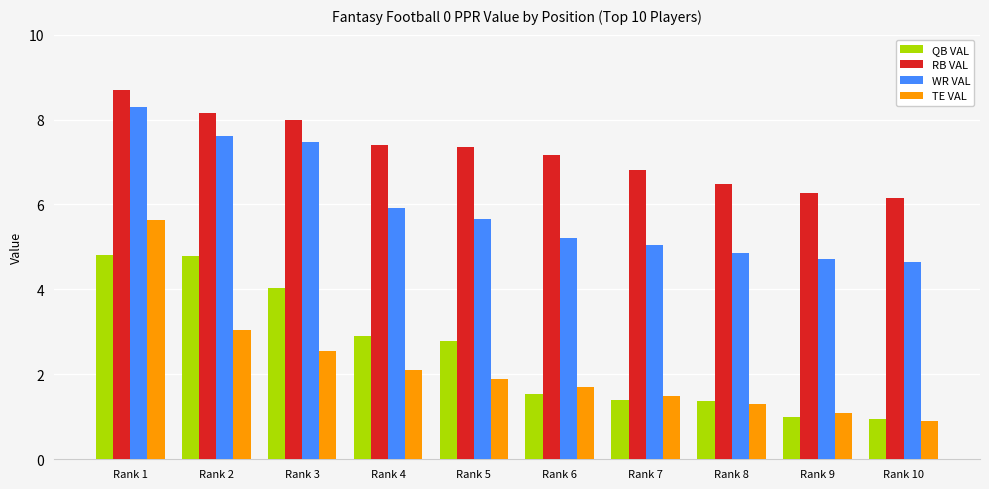

What is the spread (max minus min) of values at Rank 5?

5.5